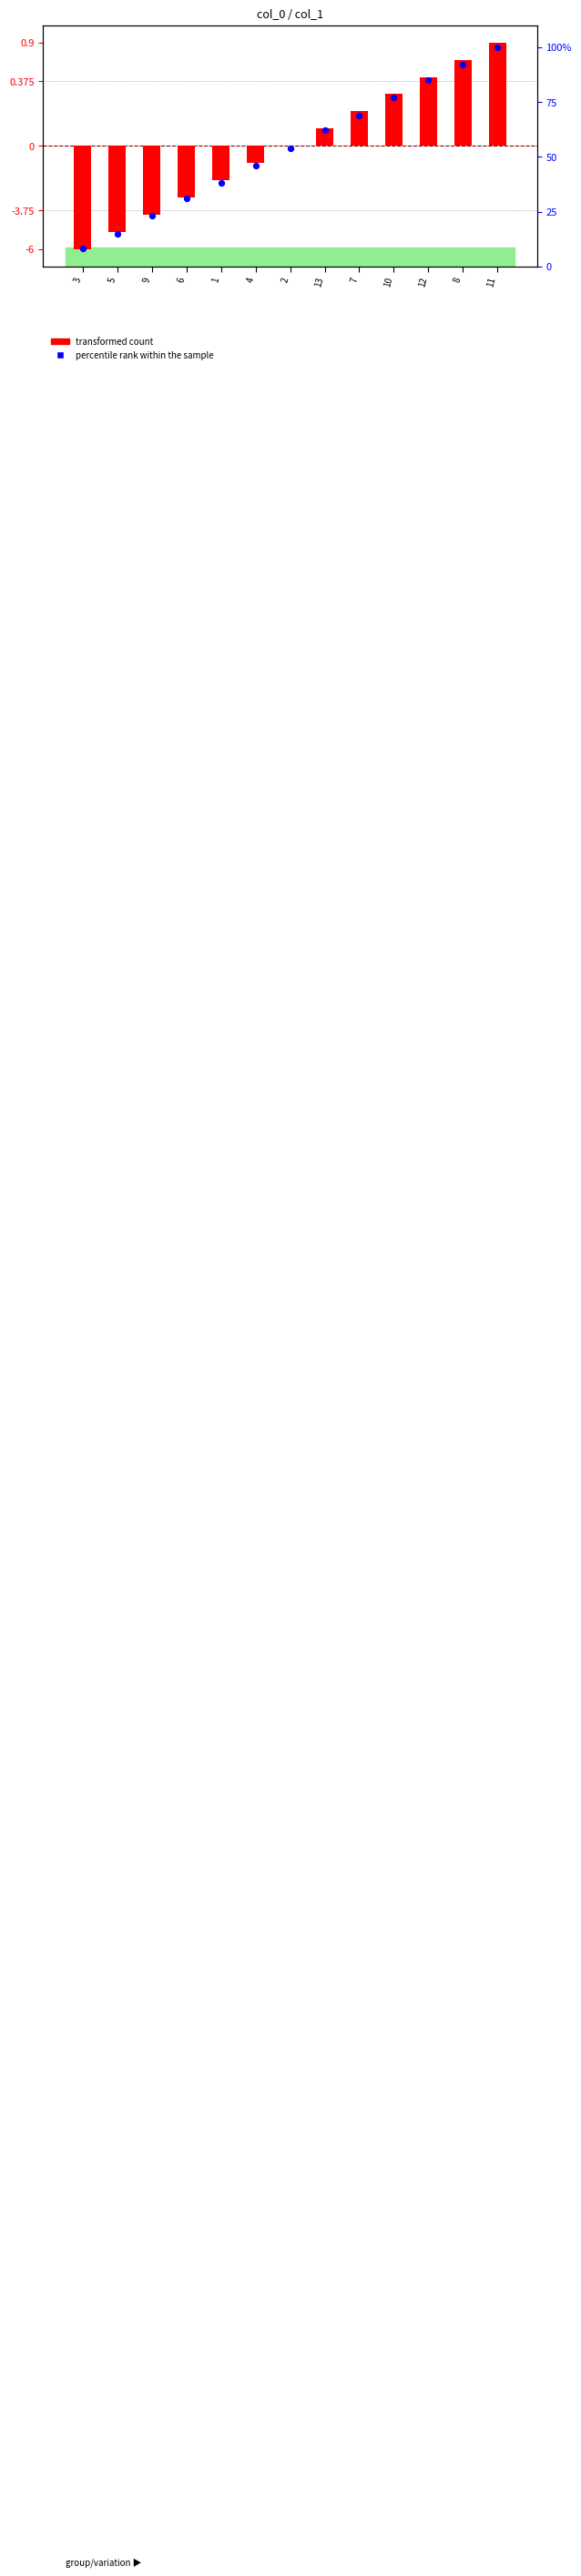

Is the value of percentile rank within the sample at 8 greater than the value of transformed count at 9?

Yes